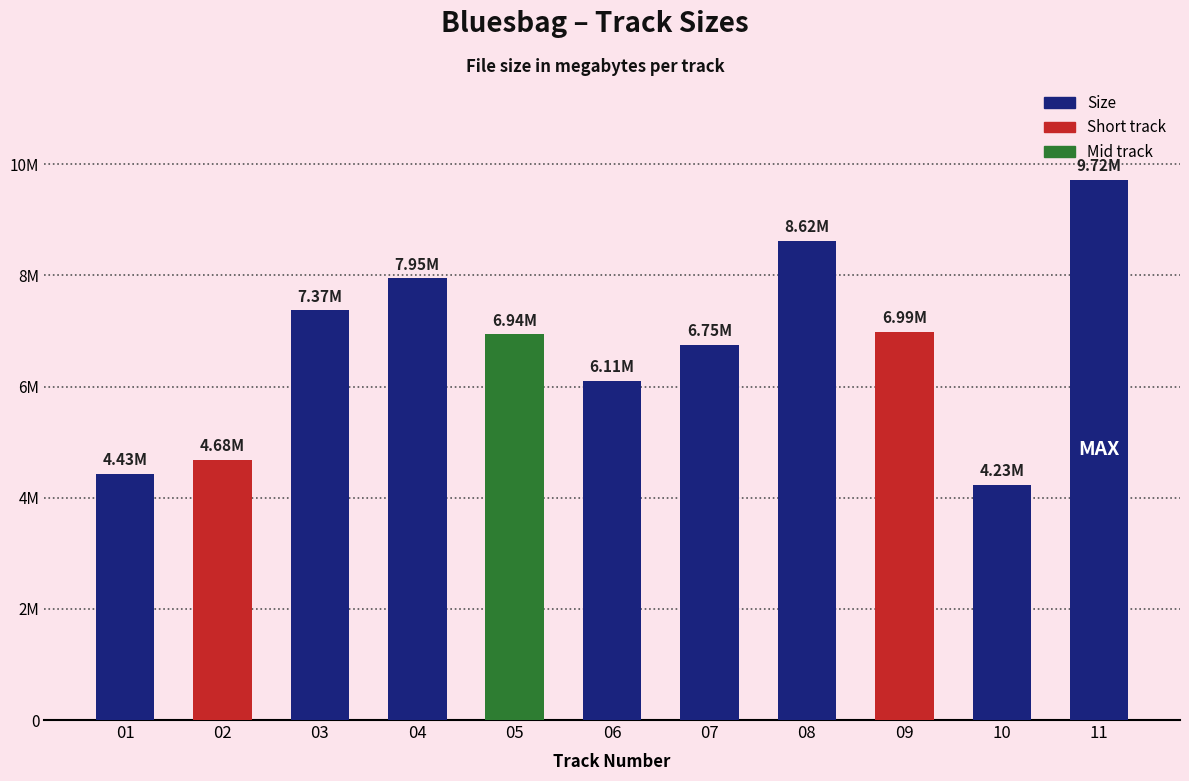

What is the difference between the second highest and minimum values?

4.4